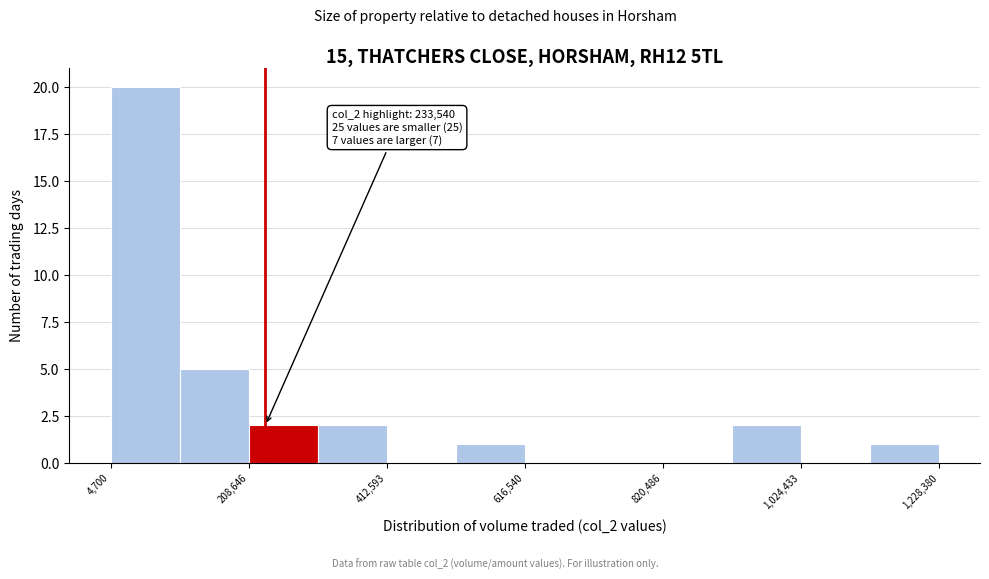

Around what value on the x-axis is the tallest bar? Give the approximate position of its centre, as read against the axis.

50000